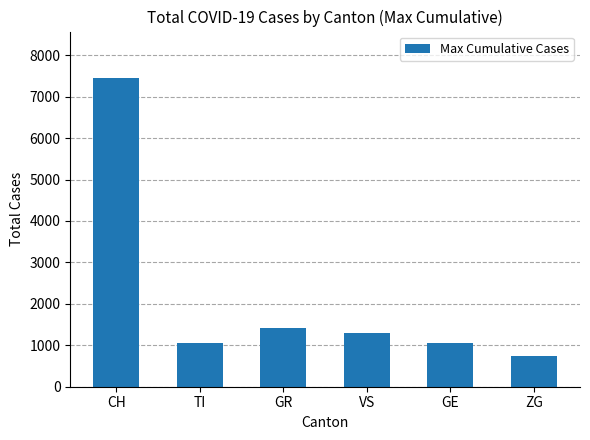

What is the smallest value displayed?

742